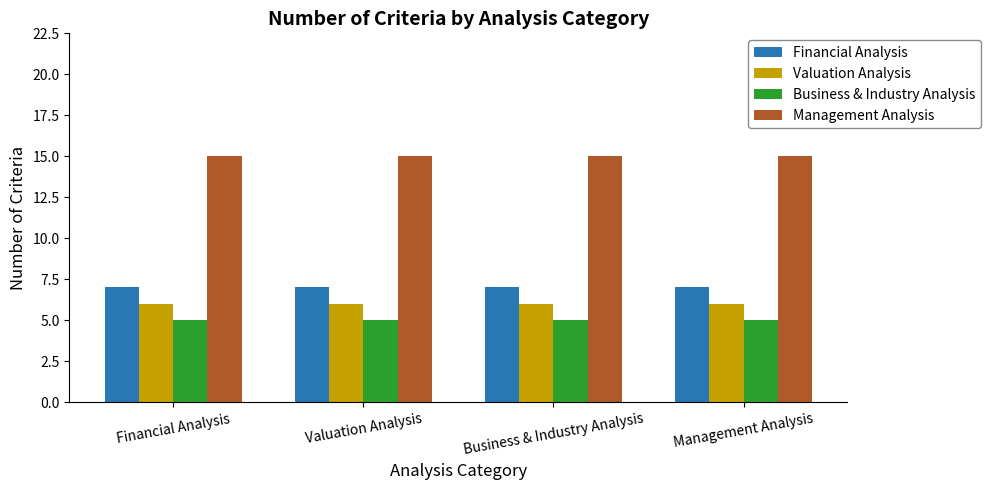

What are all the series names shown in the legend?

Financial Analysis, Valuation Analysis, Business & Industry Analysis, Management Analysis